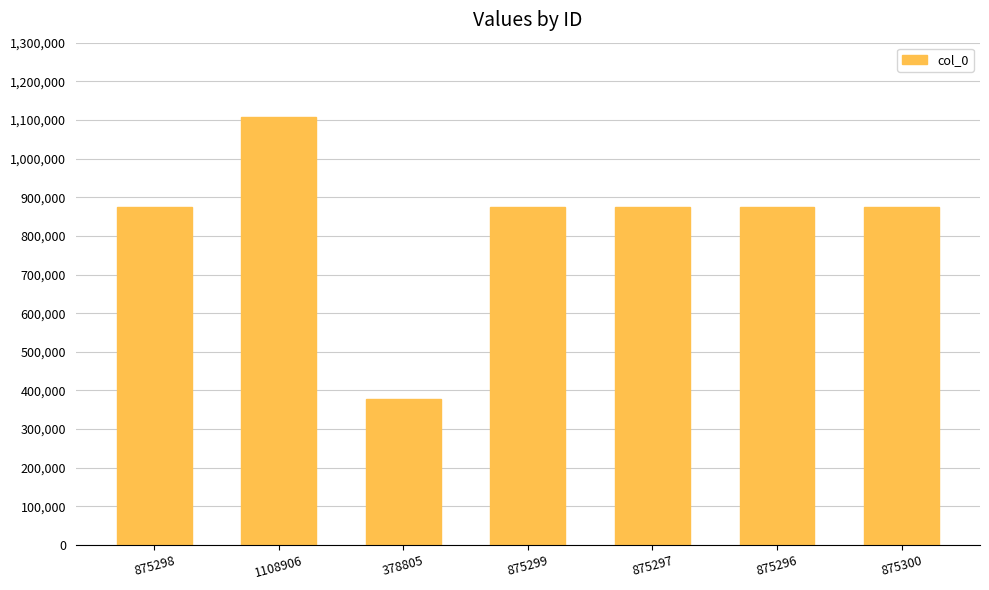

What is the sum of all values?

5864201